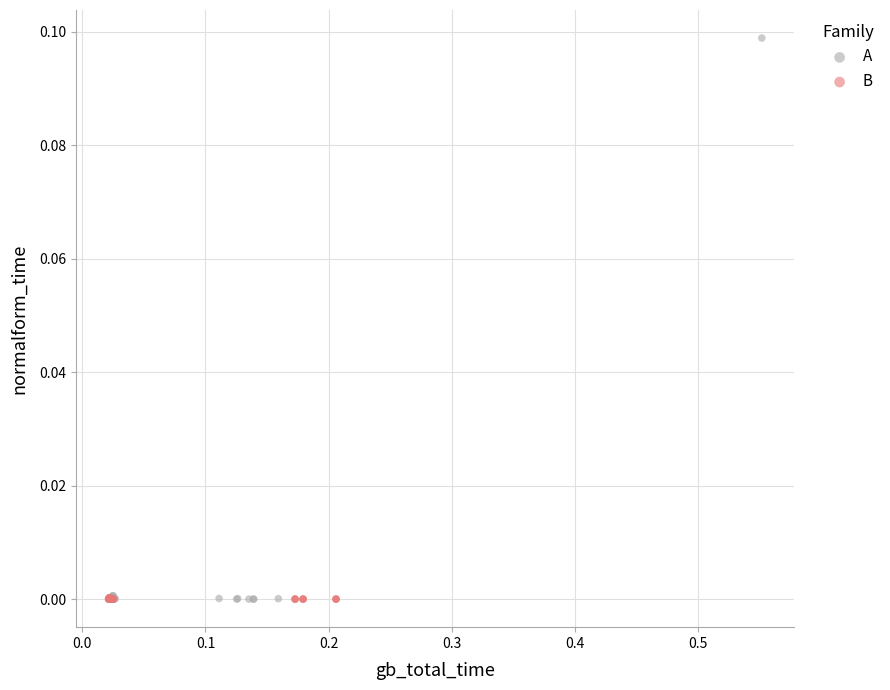

Which series has the widest spread of Y values?

A